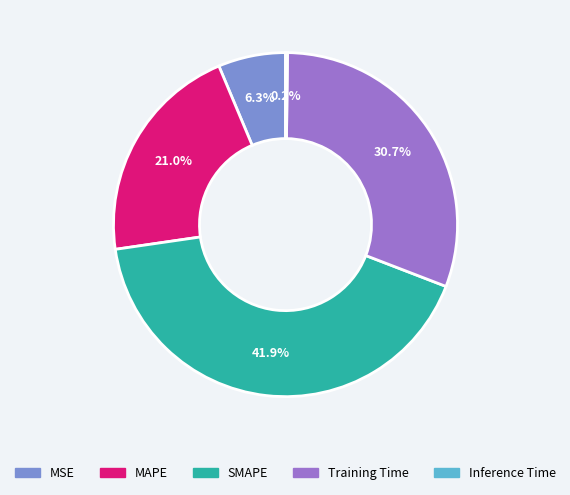

Is there any slice that represents more than half of the pie?

No